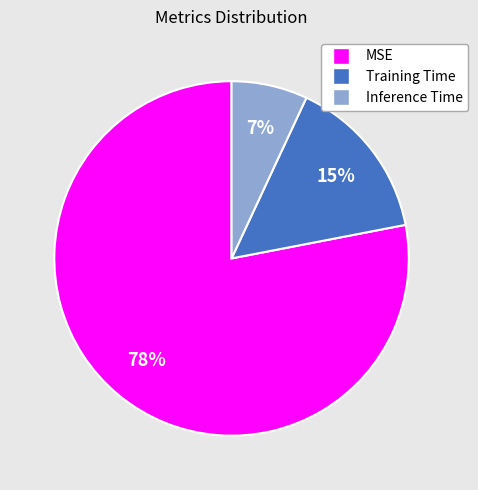

Count the number of slices in the pie.

3